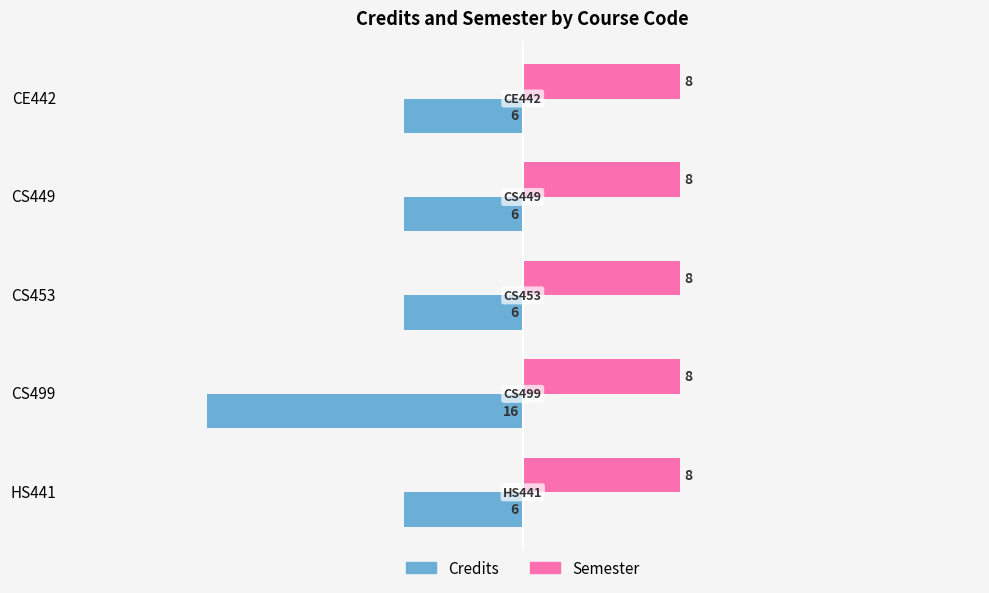

What is the minimum value shown in the chart?

-16